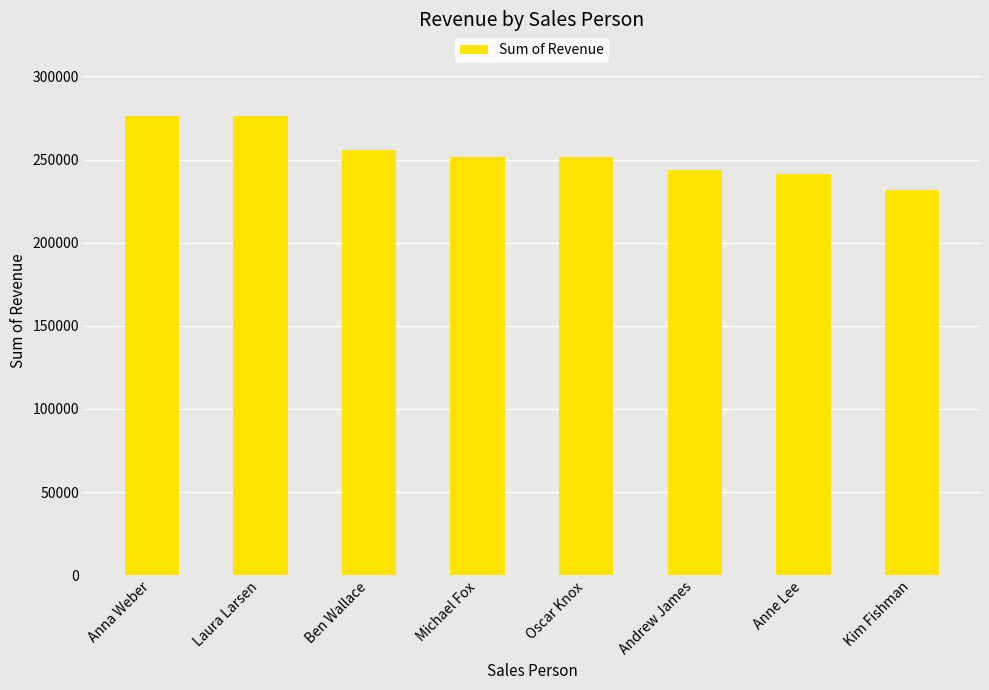

What is the difference between the values at Kim Fishman and Laura Larsen?

44543